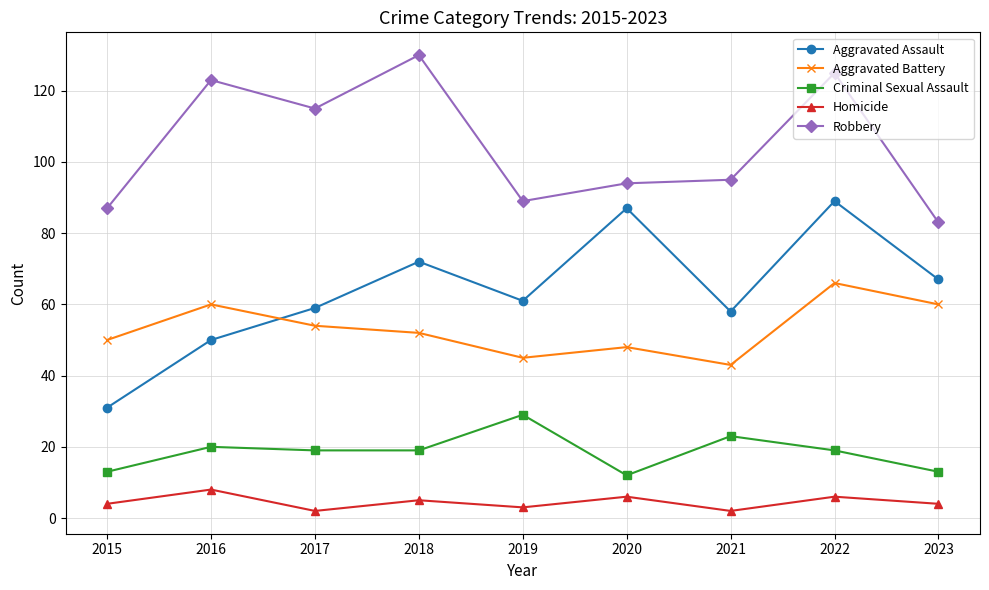

The Aggravated Battery series shows 54 at 2017. True or false?

True